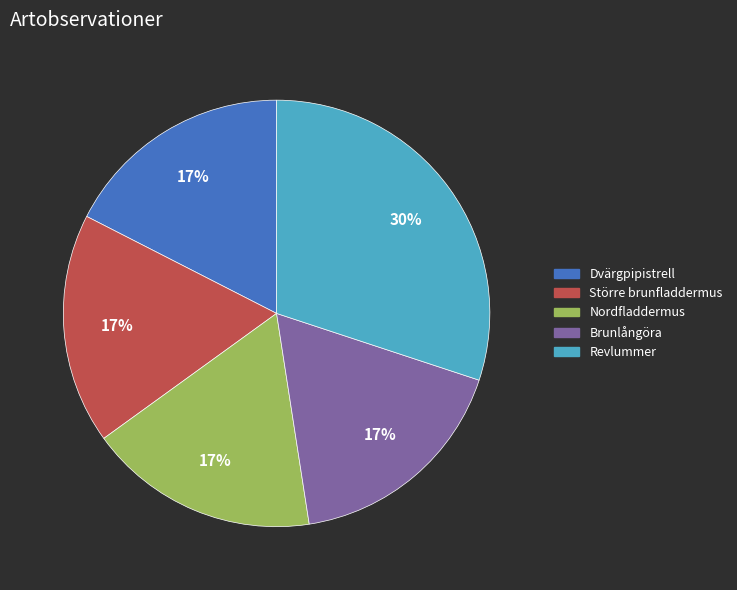

To the nearest percent, what is the difference between the Revlummer and Nordfladdermus slice percentages?

13%